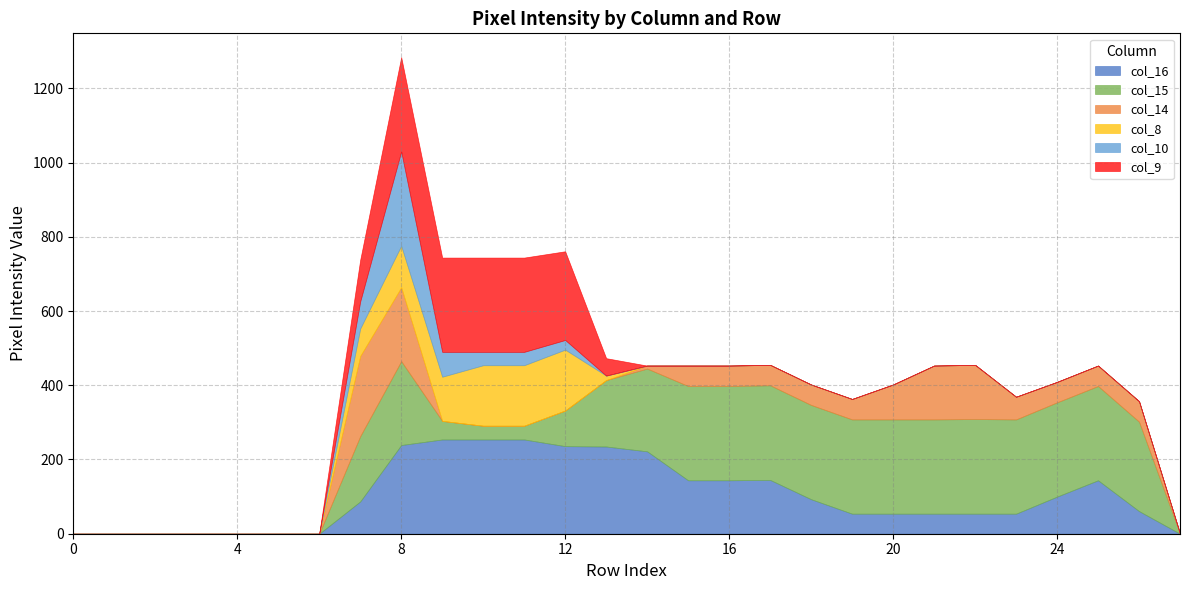

List the series in order of their peak value, lowest first.

col_8, col_14, col_16, col_10, col_9, col_15